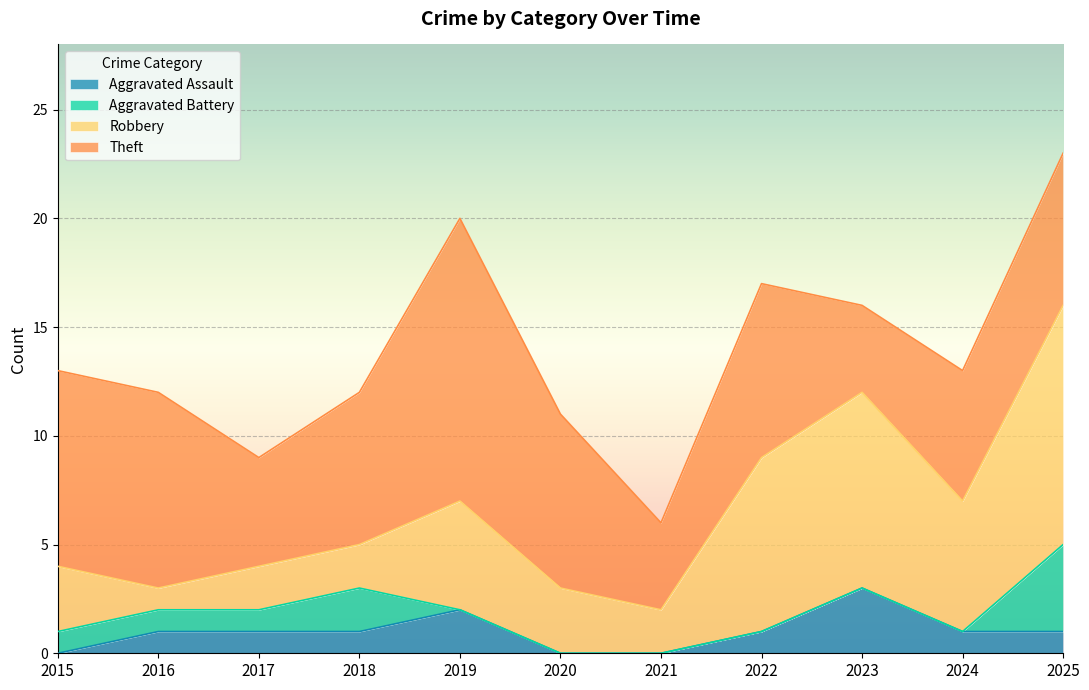

Does the chart display data point markers on the line(s)?

No